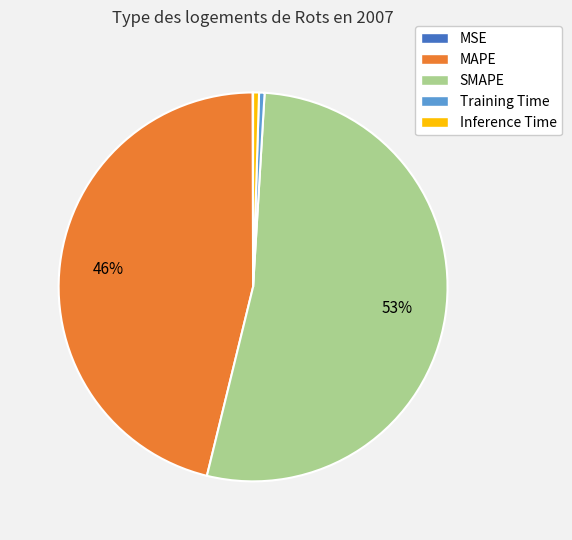

Combined, do Training Time and Inference Time account for over 50%?

No